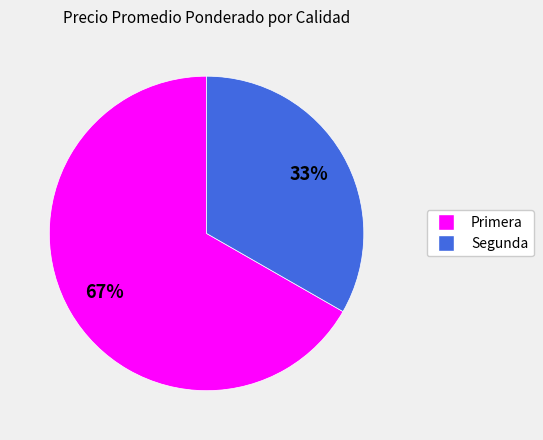

To the nearest percent, what percentage of the pie is Primera?

67%